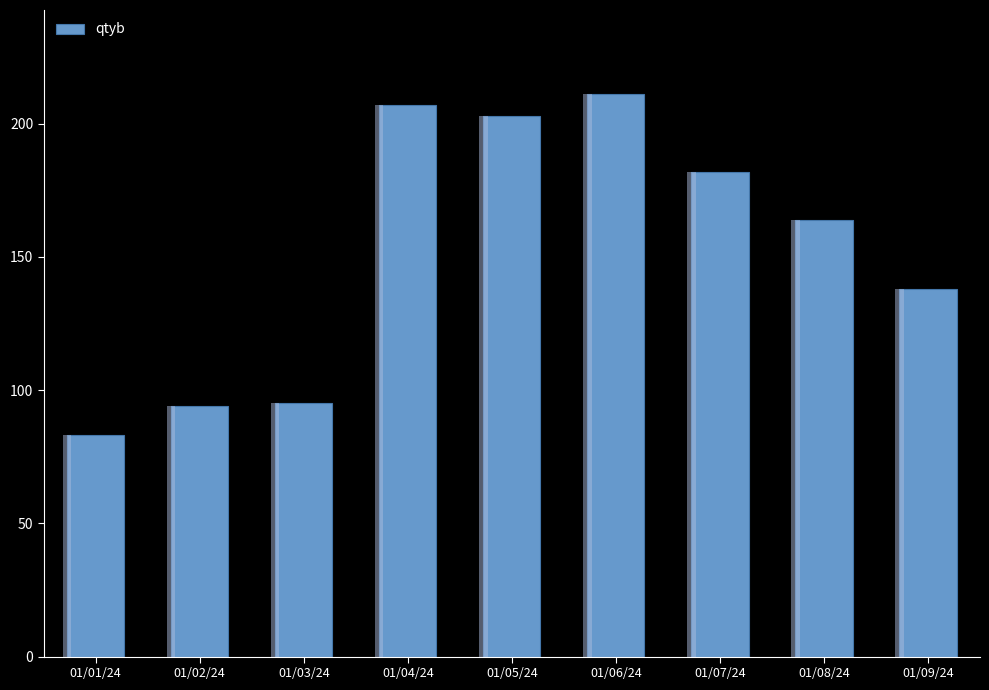

What is the sum of all values?

1377